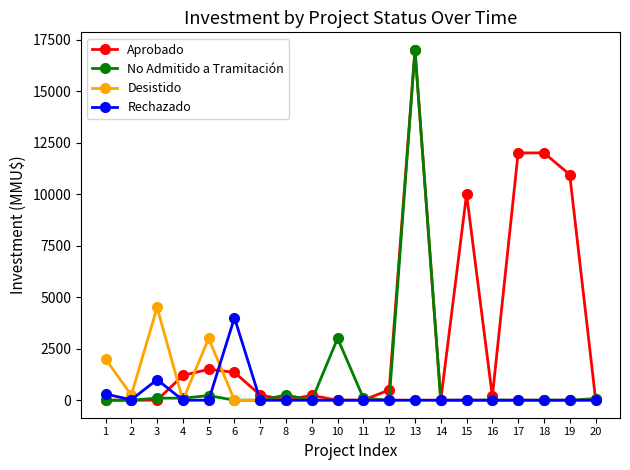

At which category is the sum across all series the highest?

13